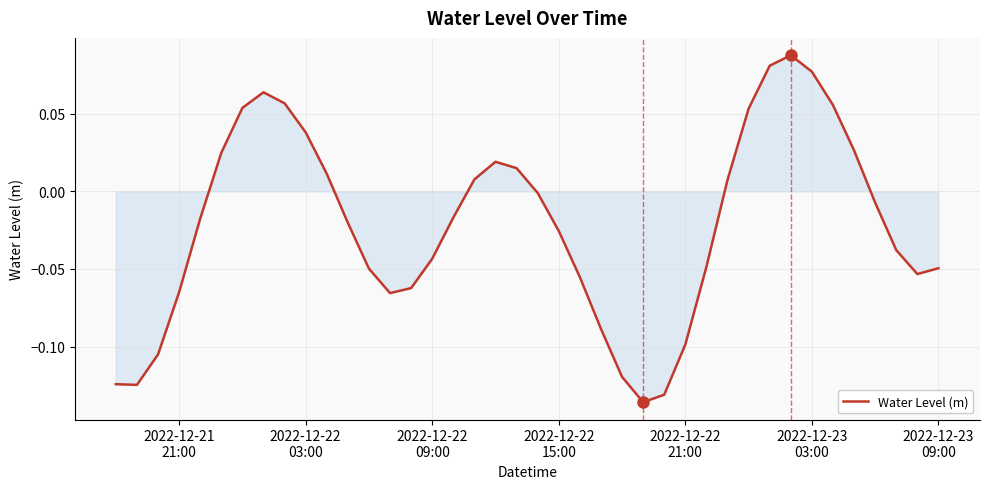

Does the chart display data point markers on the line(s)?

No